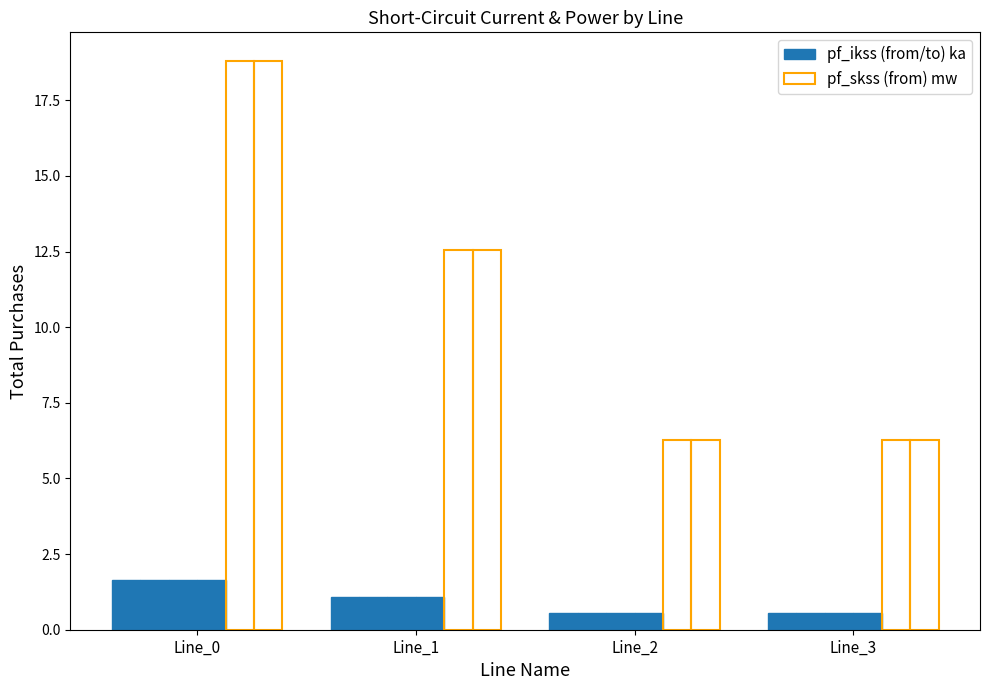

Reading left to right, what are all the values shown in this chart?

pf_ikss_b_from_ka: Line_0=1.6	Line_1=1.1	Line_2=0.5	Line_3=0.5
pf_skss_b_from_mw: Line_0=18.8	Line_1=12.5	Line_2=6.3	Line_3=6.3